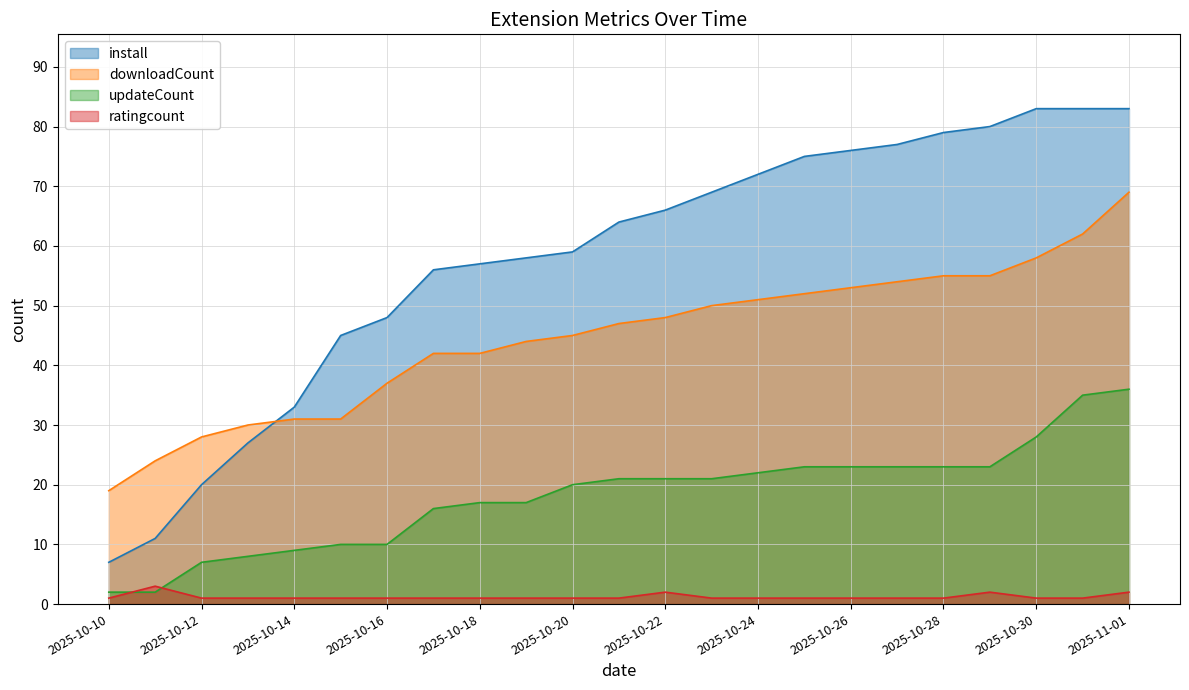

True or false: updateCount and install cross at least once.

False